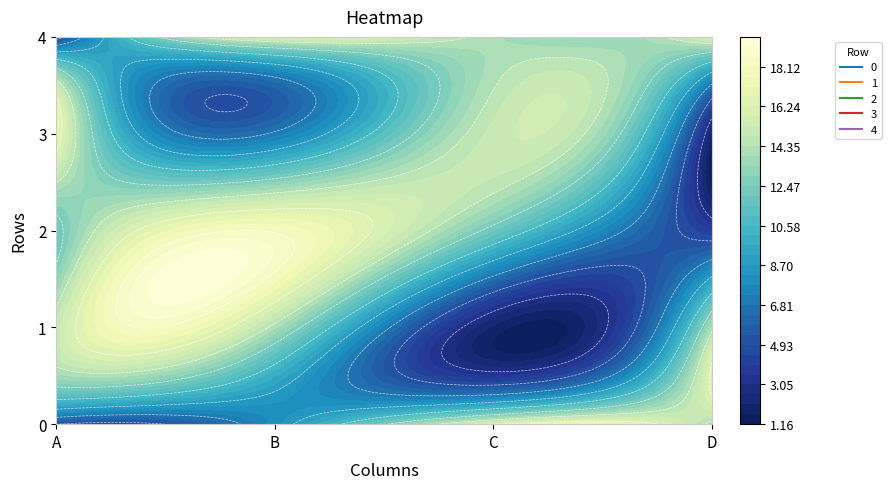

What is the difference between the maximum and second lowest values in the 4 series?

2